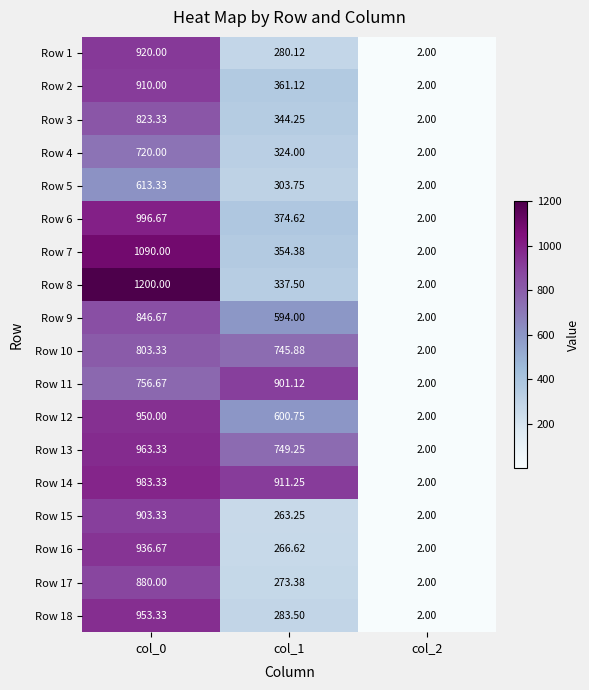

Is the value of Row 1 at col_1 greater than the value of Row 6 at col_0?

No